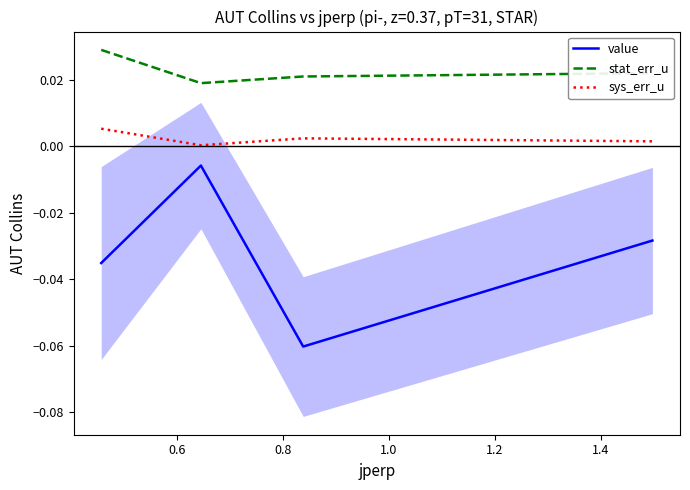

What is the sum of all value values?

-0.1